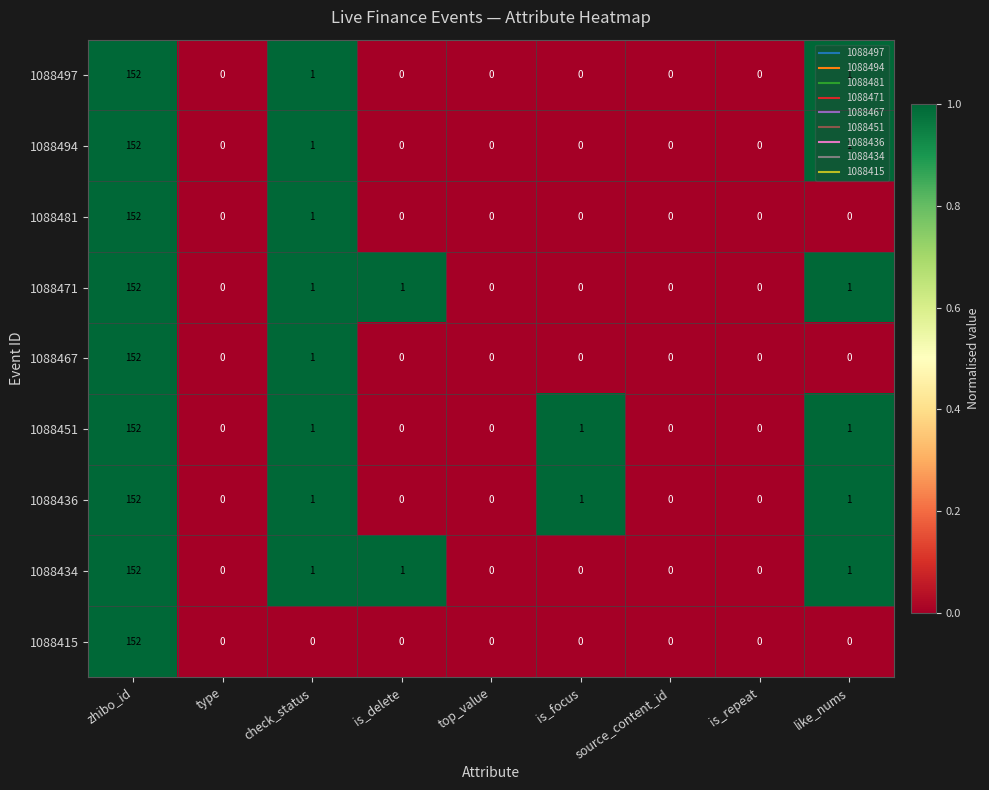

What is the maximum value shown in the chart?

152